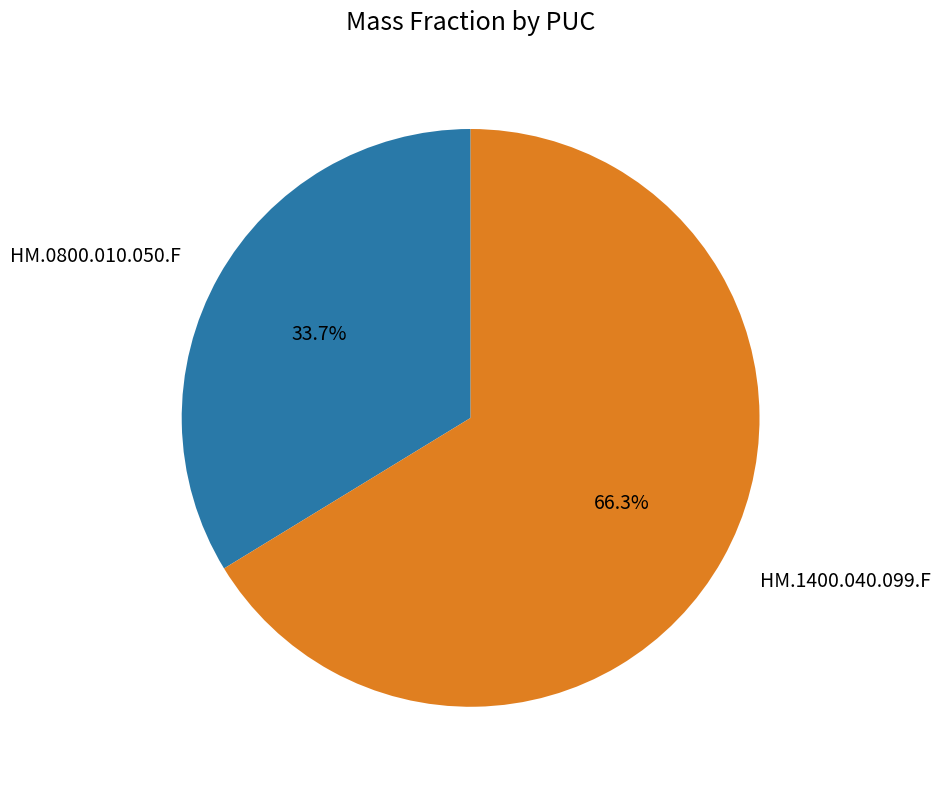

Is it true that HM.0800.010.050.F is 46% of the pie?

False